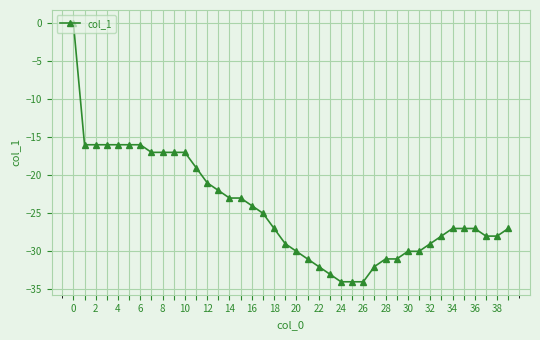

Reading right to left, extract all data points from this chart.

-27	-28	-28	-27	-27	-27	-28	-29	-30	-30	-31	-31	-32	-34	-34	-34	-33	-32	-31	-30	-29	-27	-25	-24	-23	-23	-22	-21	-19	-17	-17	-17	-17	-16	-16	-16	-16	-16	-16	0